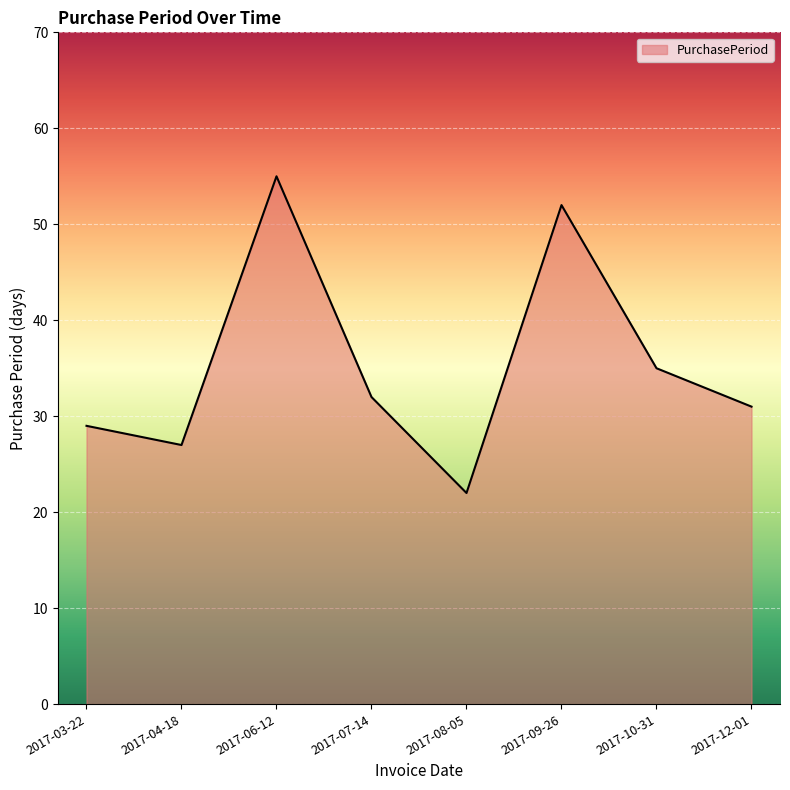

What position from the right is 2017-08-05?

4